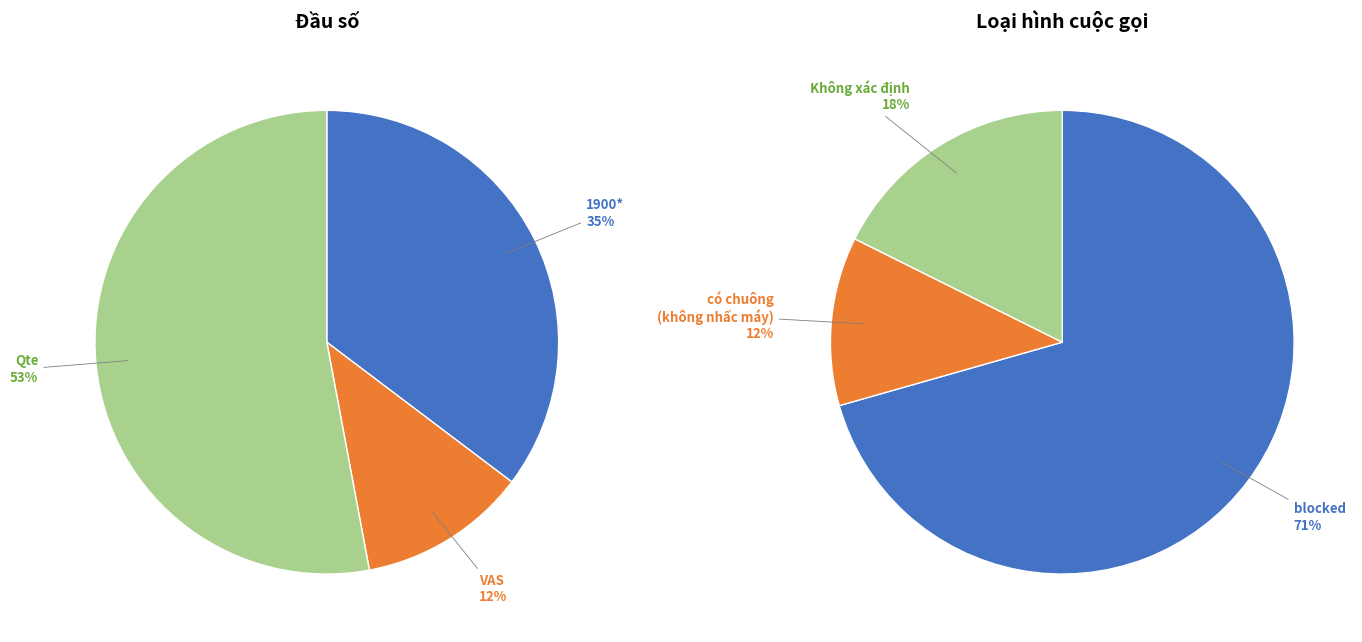

To the nearest percent, what is the combined percentage of Qte and VAS?

65%